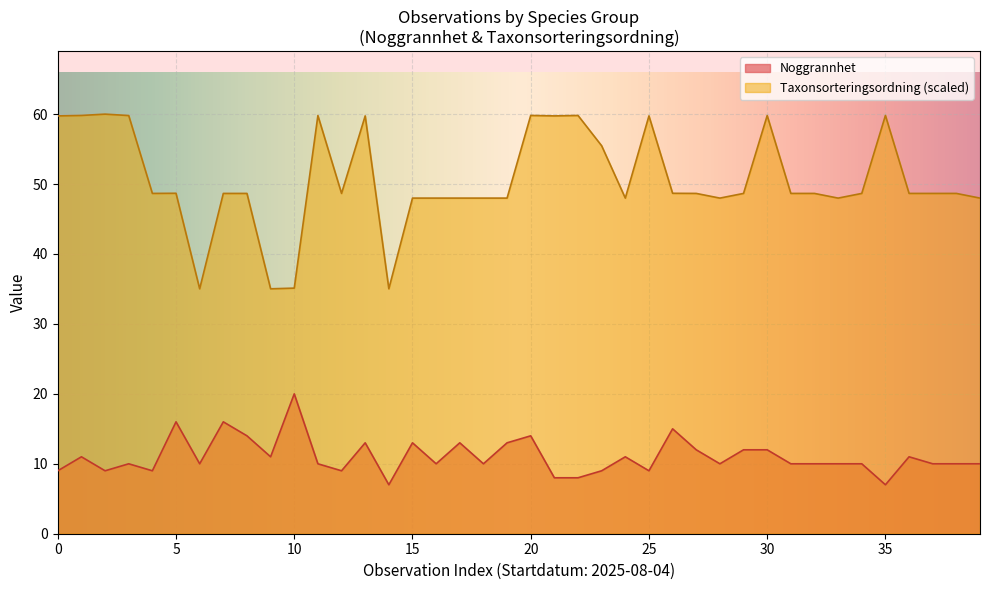

What is the spread (max minus min) of values at 30?

47.8